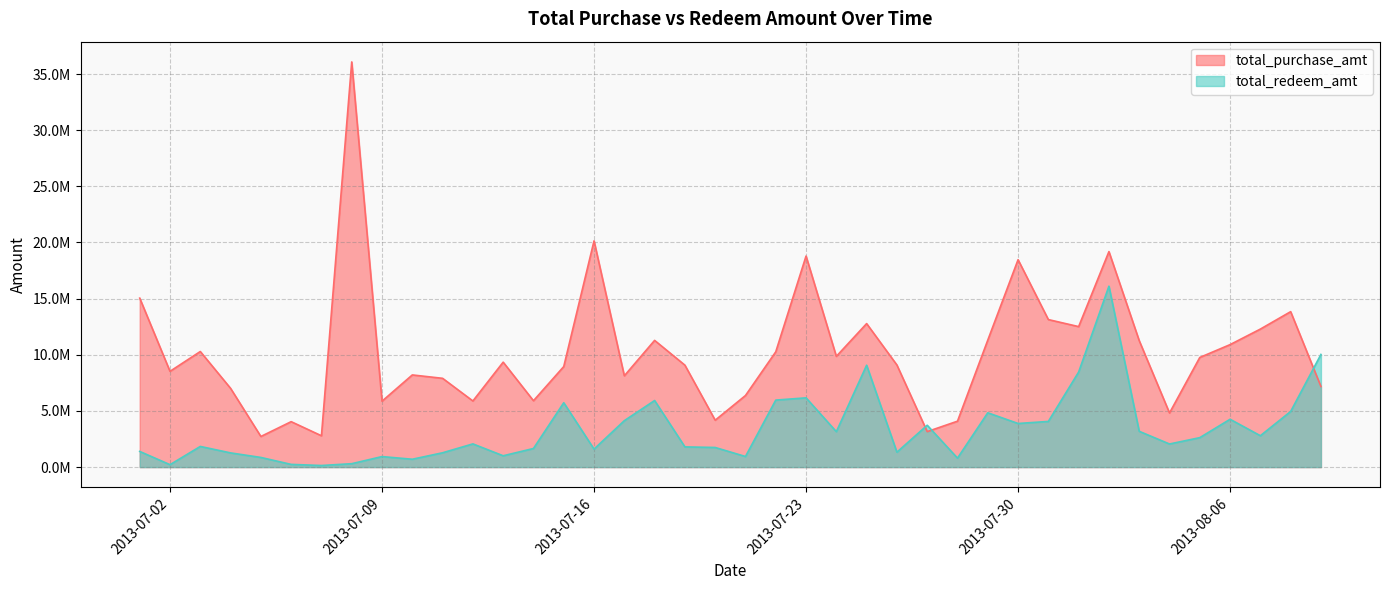

What is the spread (max minus min) of values at 20130706?

3804527